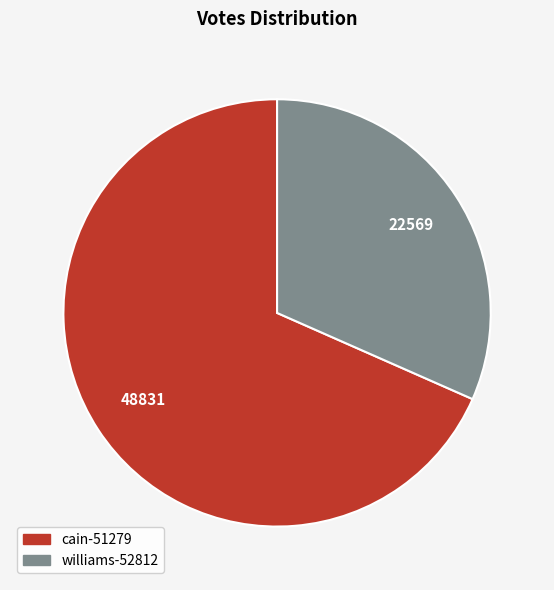

Is it true that cain-51279 is 68% of the pie?

True